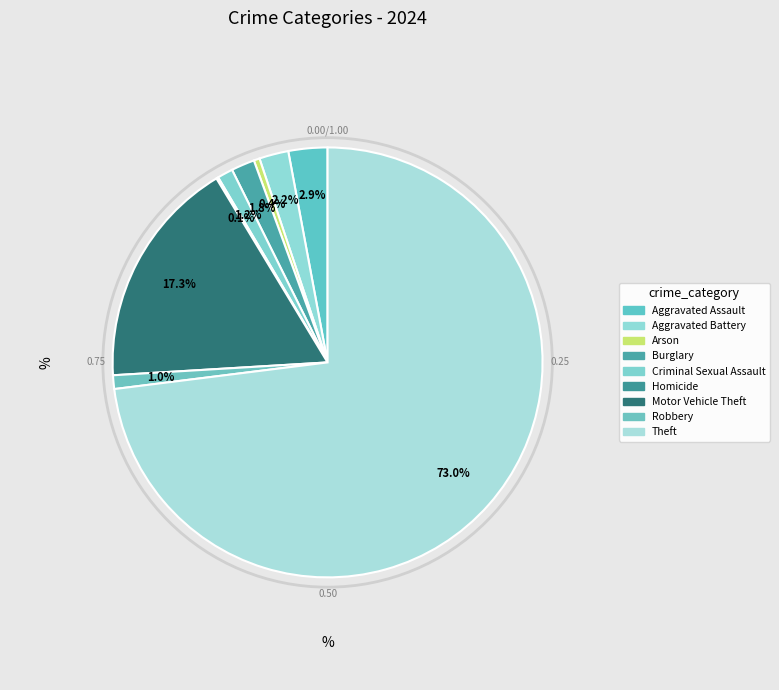

The Homicide slice represents 6% of the pie. True or false?

False